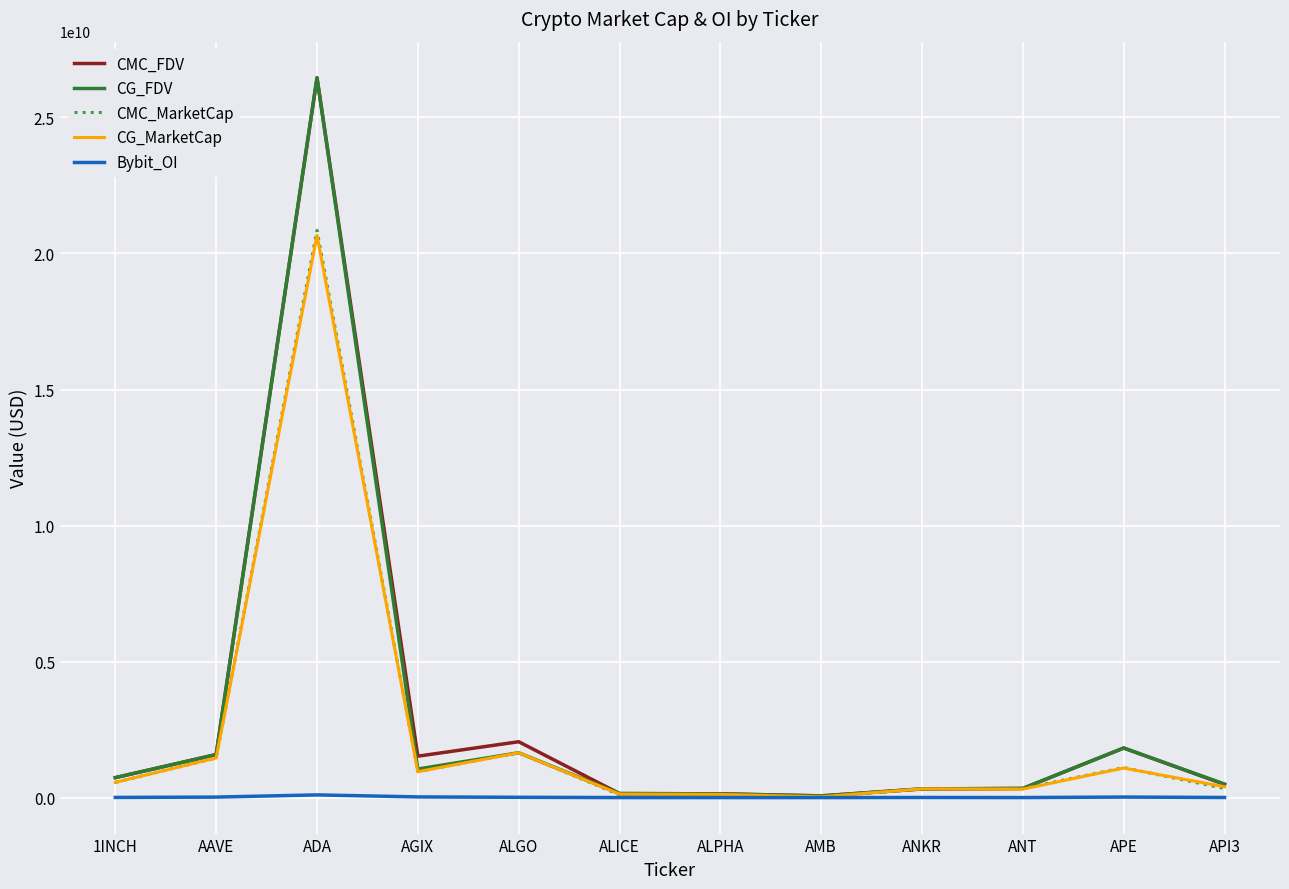

At which category is the sum across all series the highest?

ADA